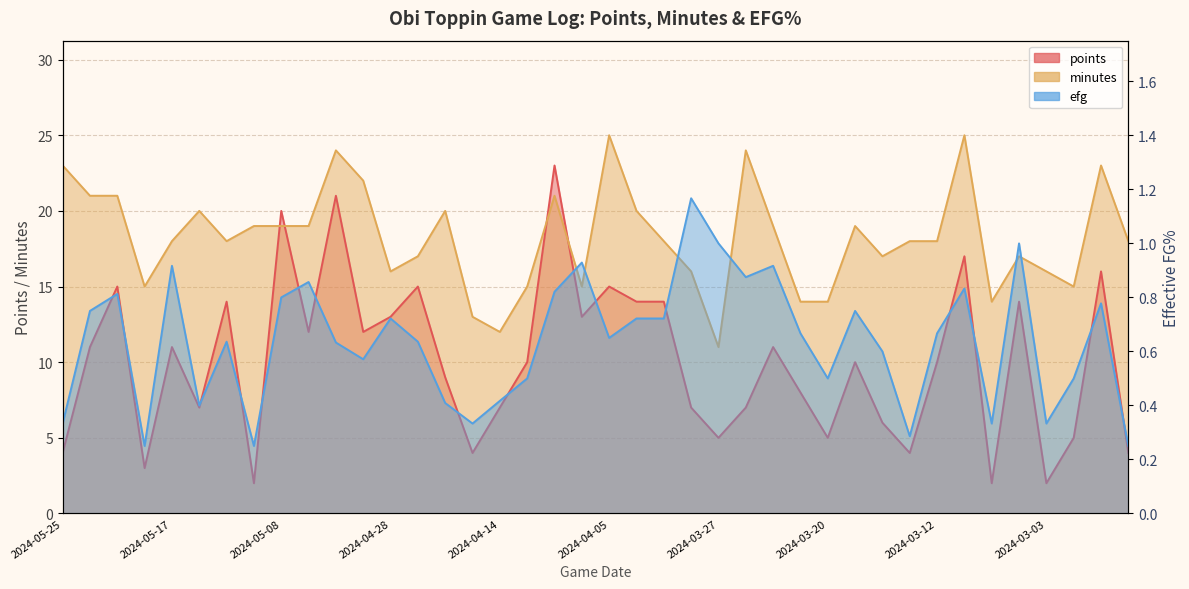

Rank the categories by efg value from lowest to highest.

2024-05-19, 2024-05-10, 2024-02-26, 2024-03-13, 2024-05-25, 2024-04-21, 2024-03-07, 2024-03-03, 2024-05-14, 2024-04-23, 2024-04-14, 2024-04-12, 2024-03-20, 2024-03-01, 2024-04-30, 2024-03-16, 2024-05-02, 2024-05-12, 2024-04-26, 2024-04-05, 2024-03-22, 2024-03-12, 2024-04-28, 2024-04-03, 2024-04-01, 2024-05-23, 2024-03-18, 2024-02-28, 2024-05-08, 2024-05-21, 2024-04-09, 2024-03-10, 2024-05-06, 2024-03-25, 2024-05-17, 2024-03-24, 2024-04-07, 2024-03-27, 2024-03-05, 2024-03-29